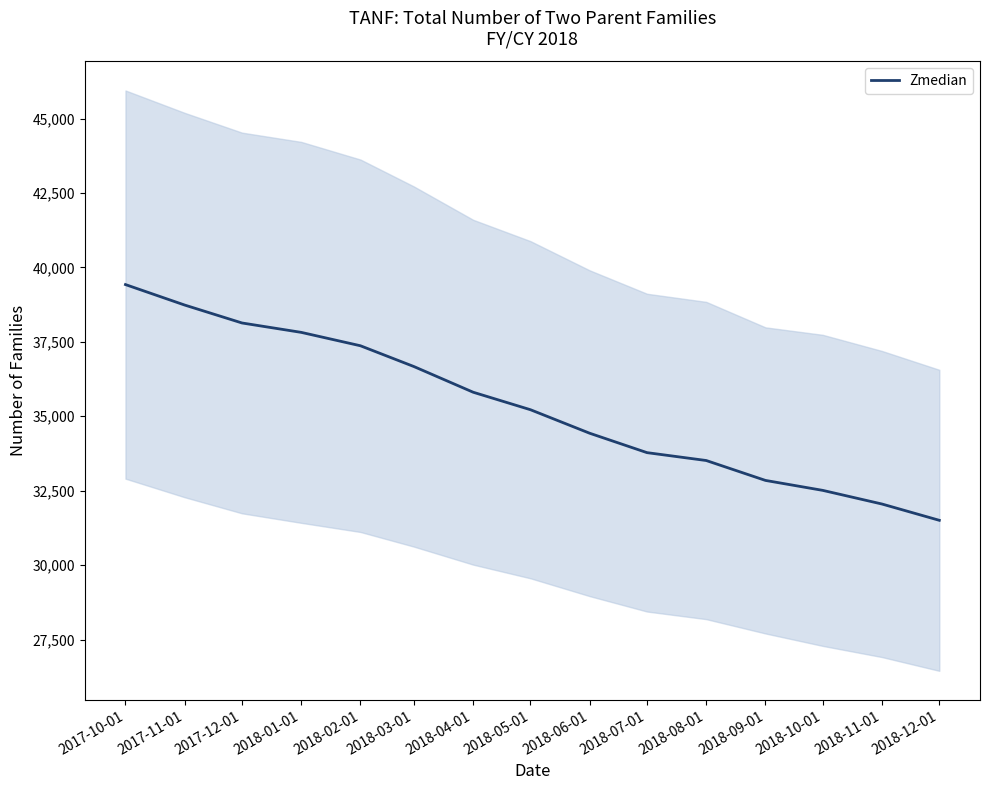

What is the maximum value shown in the chart?

39423.5